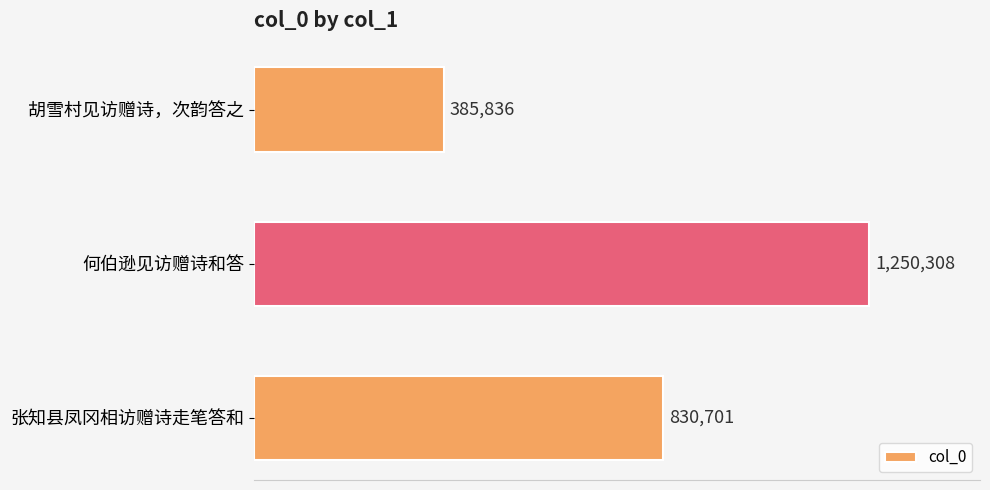

Does the chart contain any negative values?

No